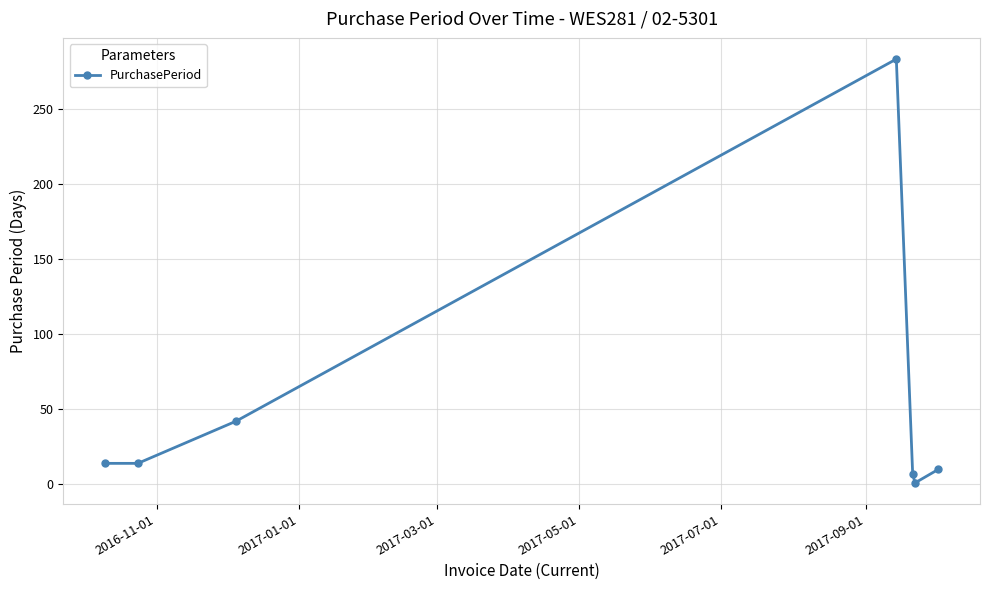

Is this an area chart (filled region under the line)?

No